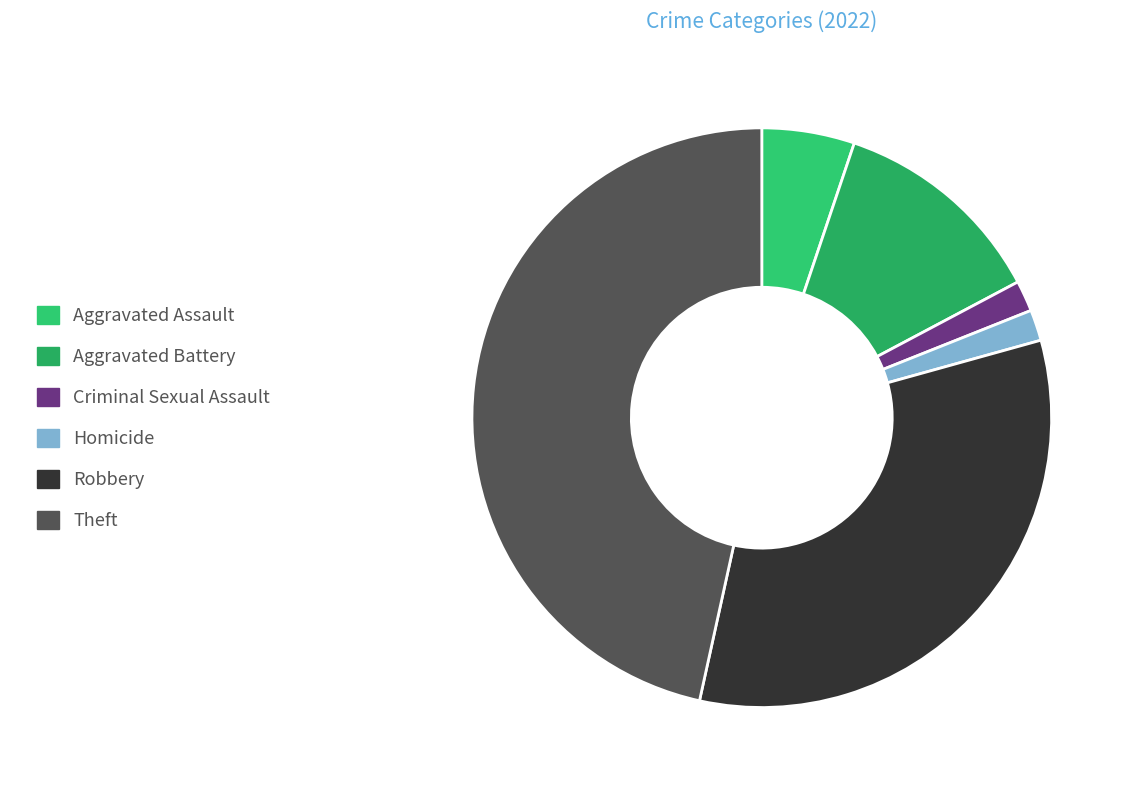

Count the number of slices in the pie.

6